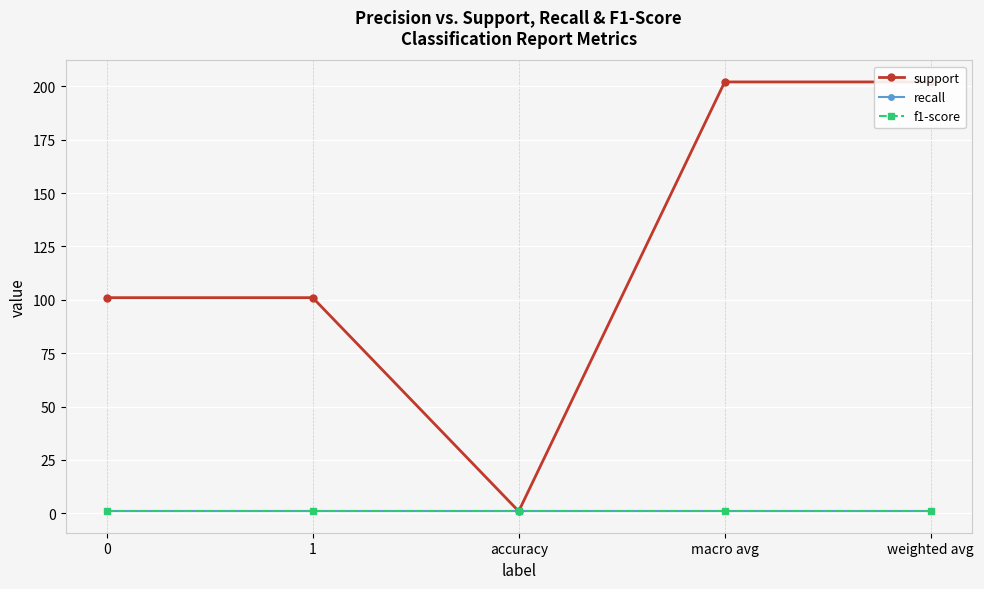

Which series has the widest spread of values?

support